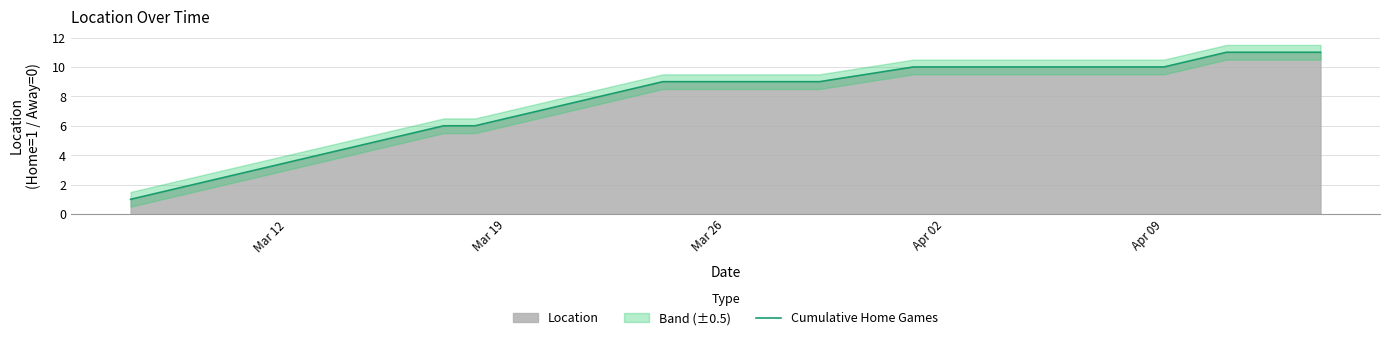

What is the difference between the maximum and minimum values?

10